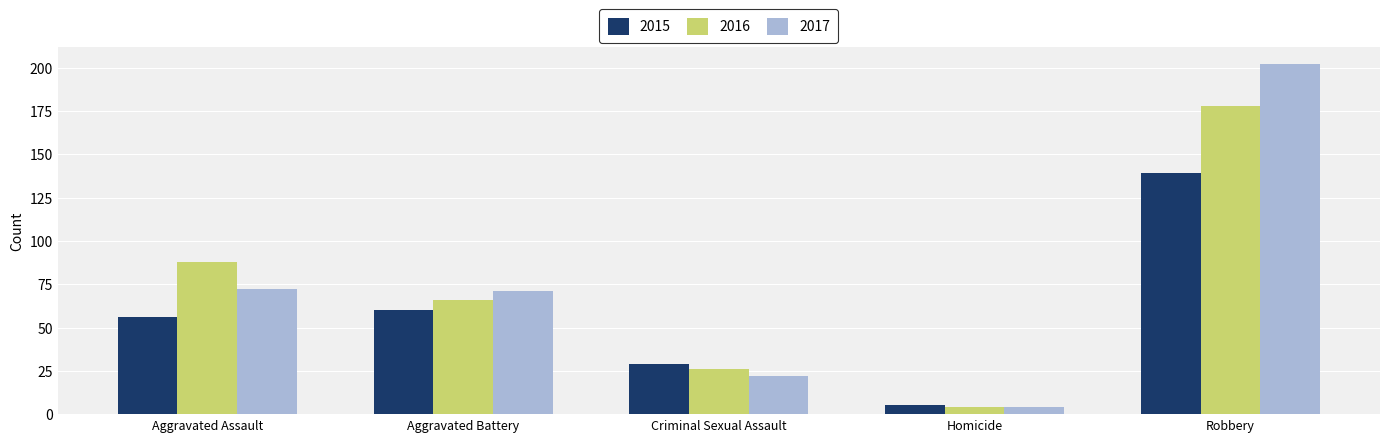

Reading left to right, what are all the values shown in this chart?

2015: 56	60	29	5	139
2016: 88	66	26	4	178
2017: 72	71	22	4	202